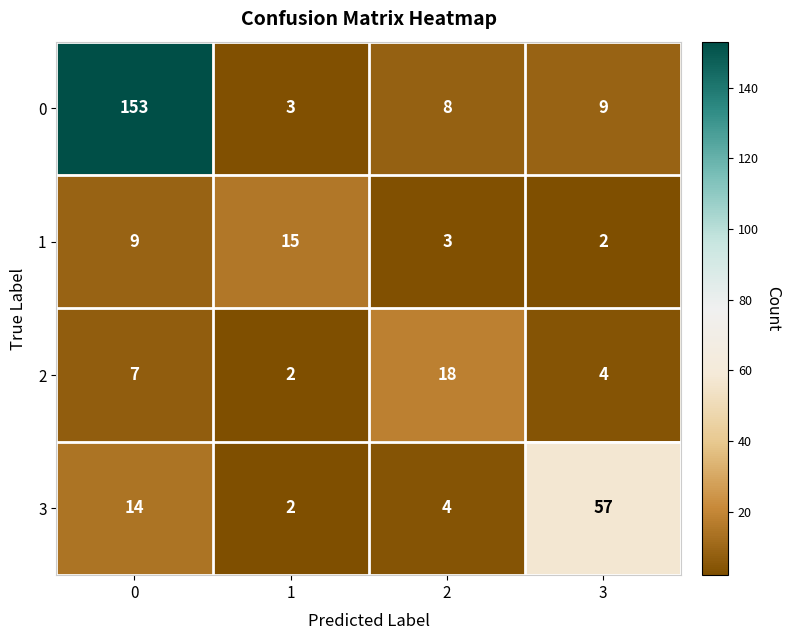

At which label does 1 reach its minimum?

3